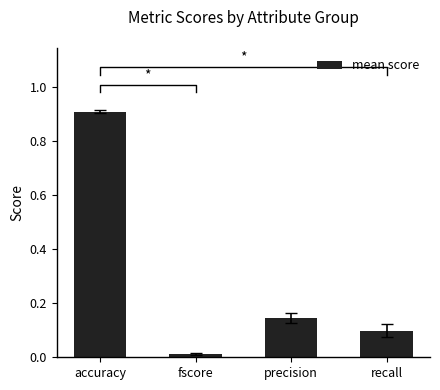

What is the sum of all values?

1.2